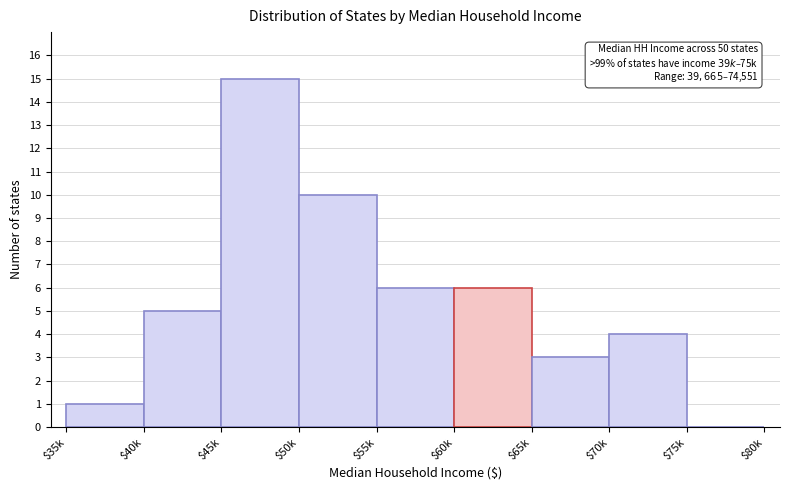

What is the greatest value displayed?

15